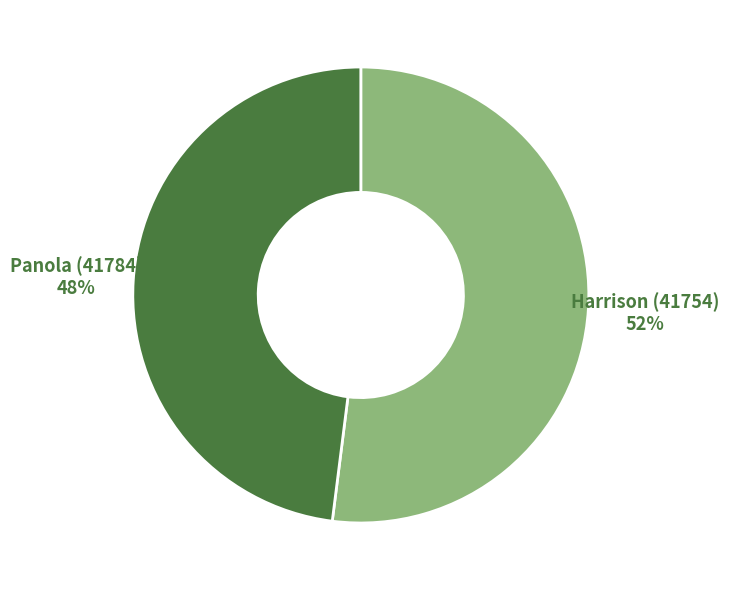

To the nearest percent, what is the average slice percentage?

50%